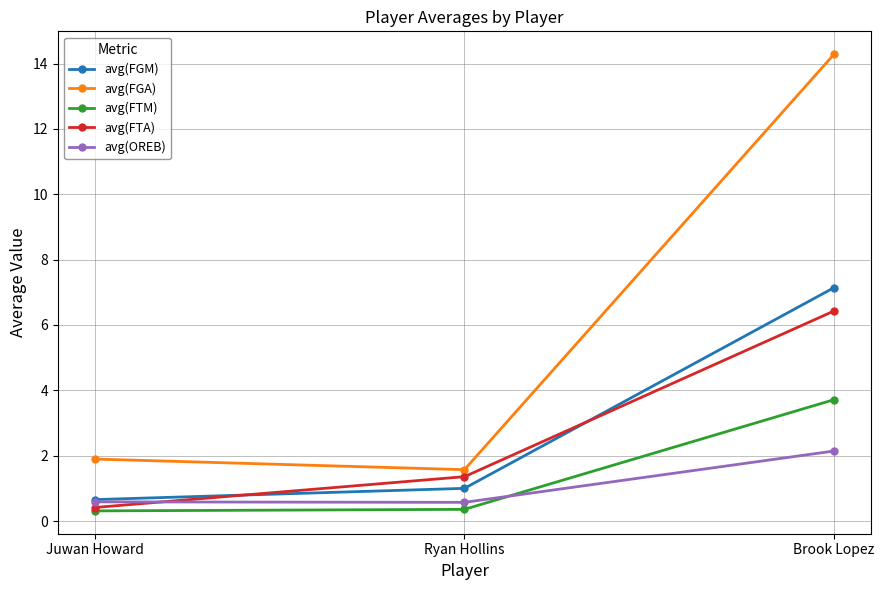

Which category has the highest value in the avg(FGM) series?

Brook Lopez